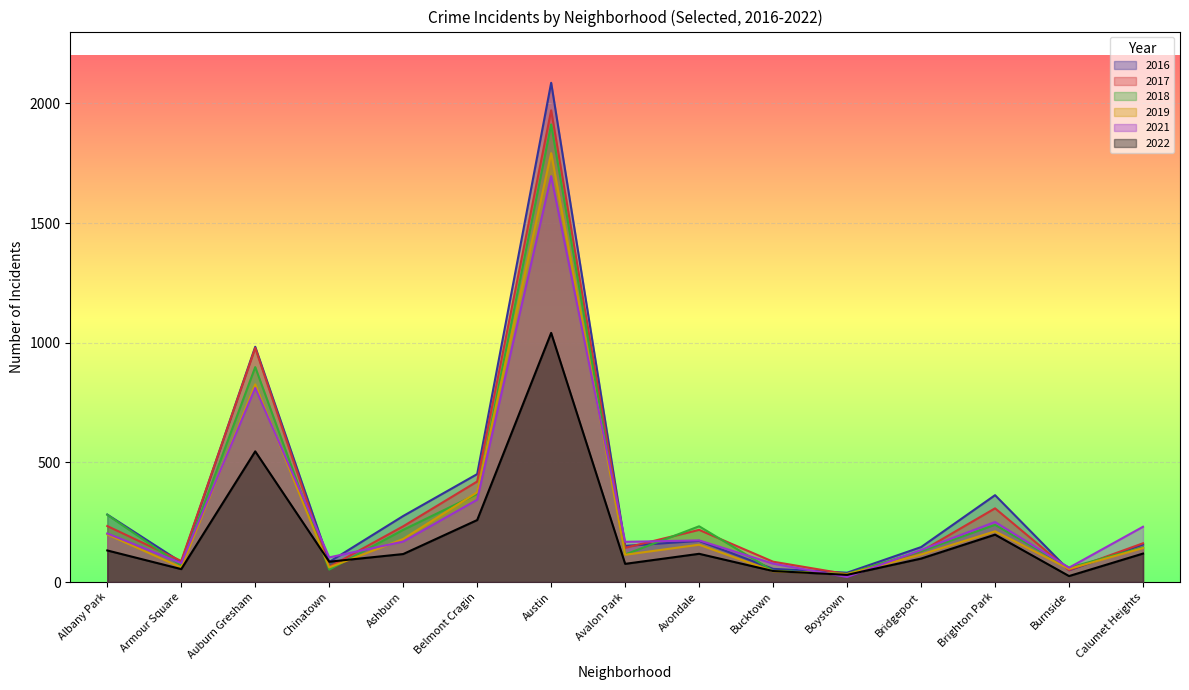

What is the spread (max minus min) of values at Bridgeport?

48